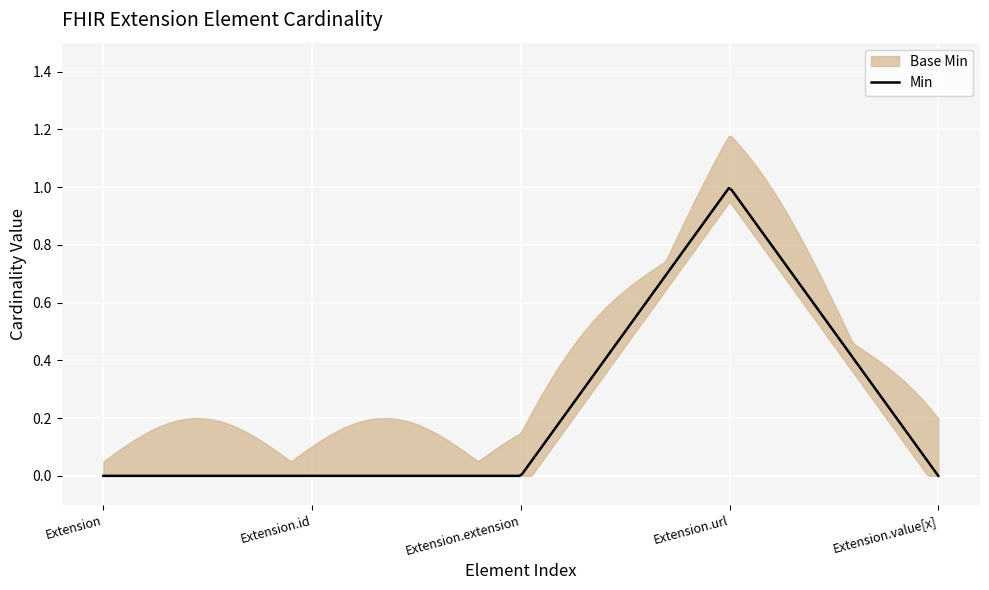

Reading right to left, extract all data points from this chart.

Min: 0	1	0	0	0
Base Min: 0	1	0	0	0